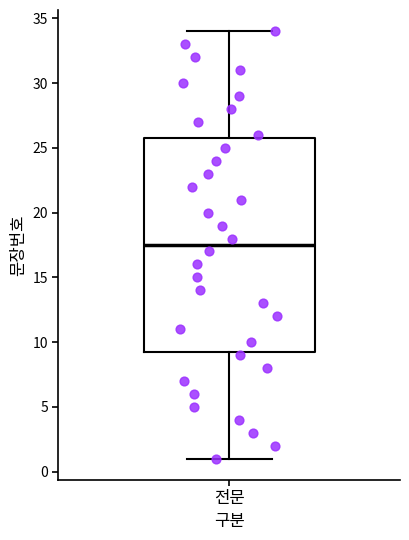

Transcribe this box plot: give where the median line is, the range the box spans, and where the two whiskers end, as read against the y-axis. The values are not printed on the chart, so give them approximately, as read against the axis.

median 17.5, box 9.5 to 26.0, whiskers 1.0 to 34.0